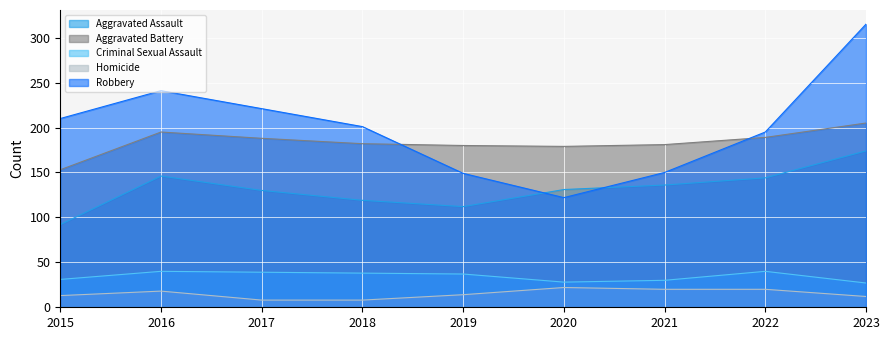

Is the value of Aggravated Battery at 2021 greater than the value of Robbery at 2022?

No